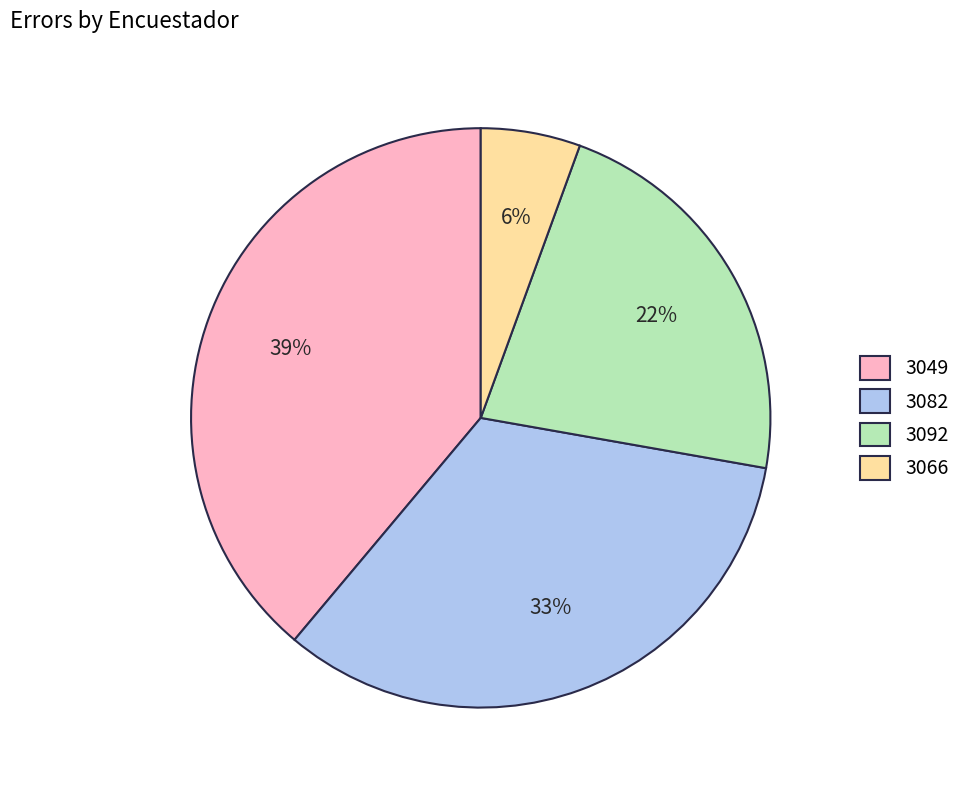

To the nearest percent, what is the average slice percentage?

25%